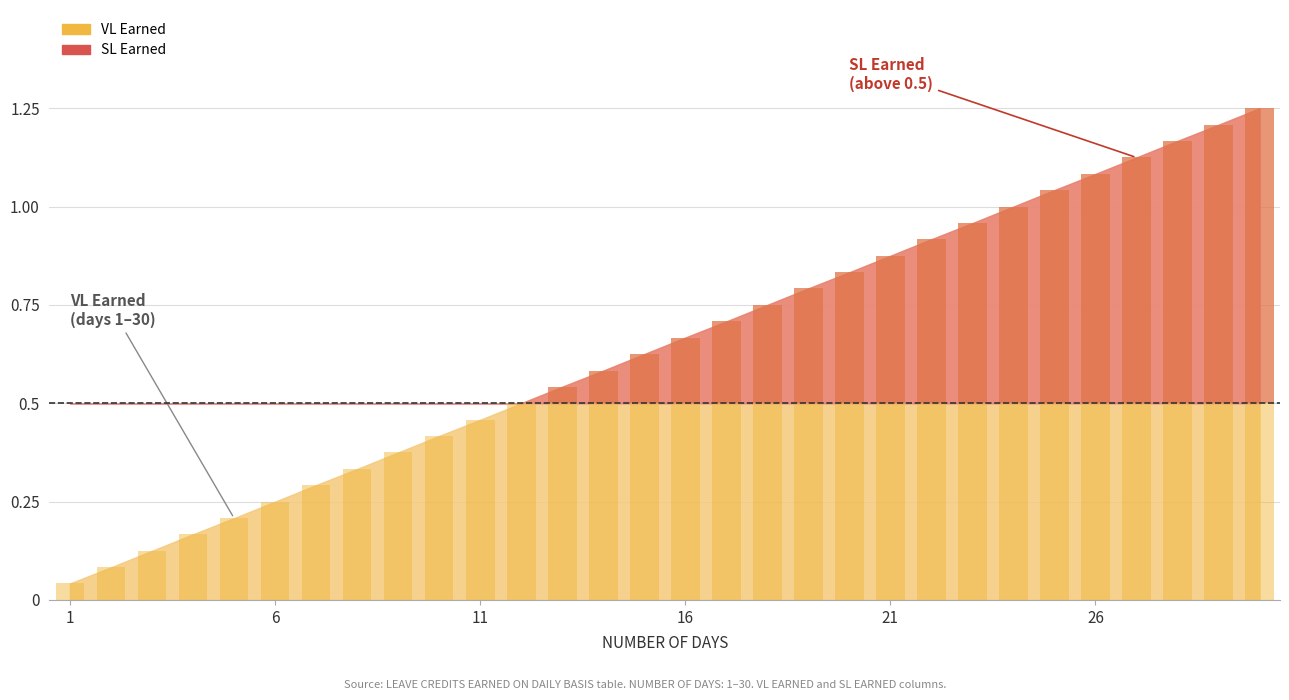

What is the difference between the maximum and second lowest values?

1.2